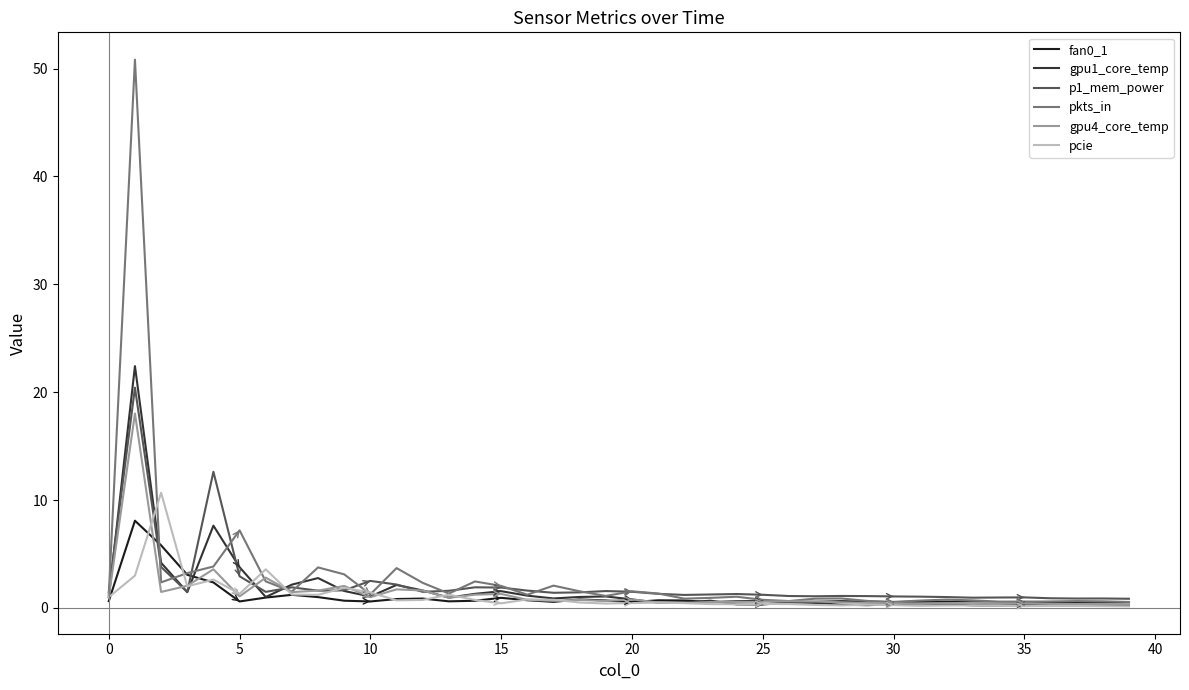

True or false: fan0_1 has more than 1 interior local peaks.

True